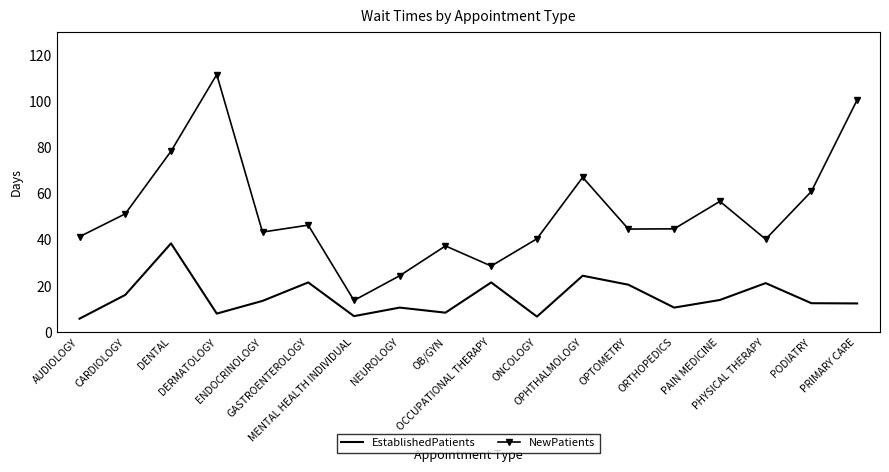

List the series in order of their peak value, highest first.

NewPatients, EstablishedPatients